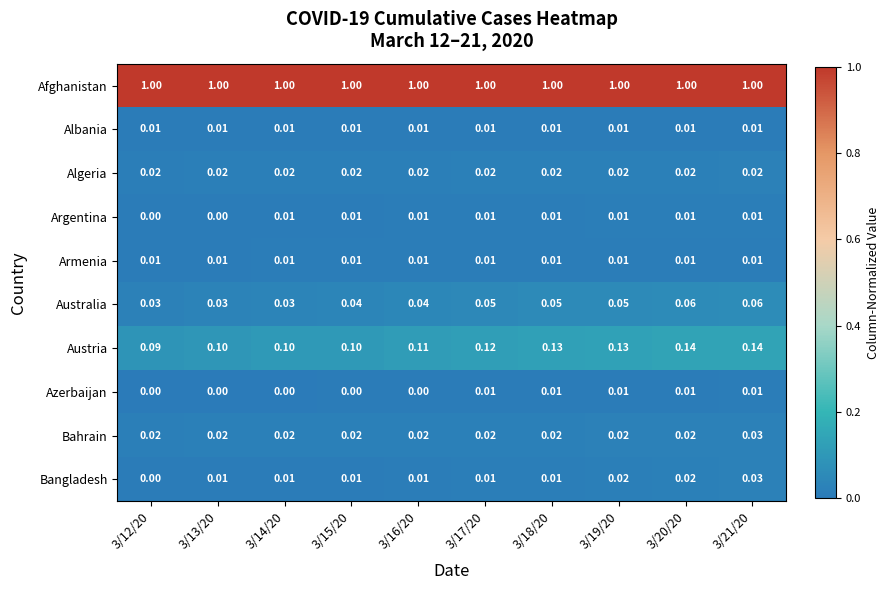

Which series has the largest range (max minus min)?

Austria